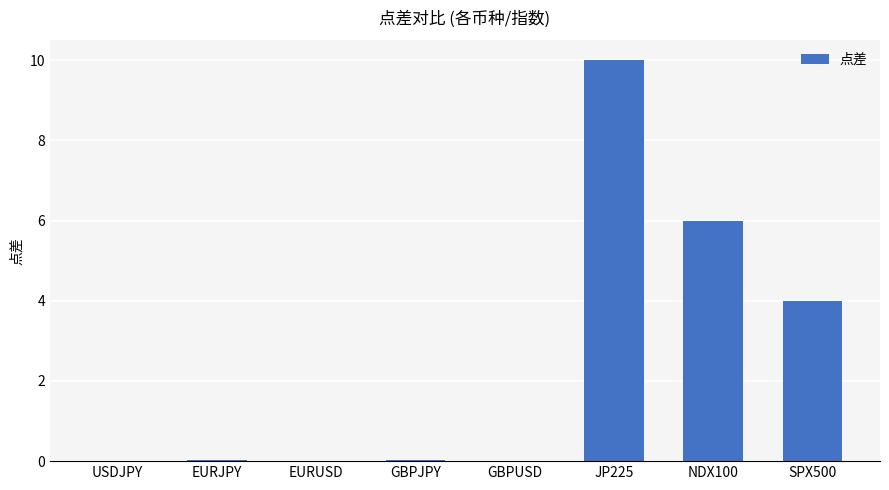

The chart shows a value of 0.0 at USDJPY. True or false?

True